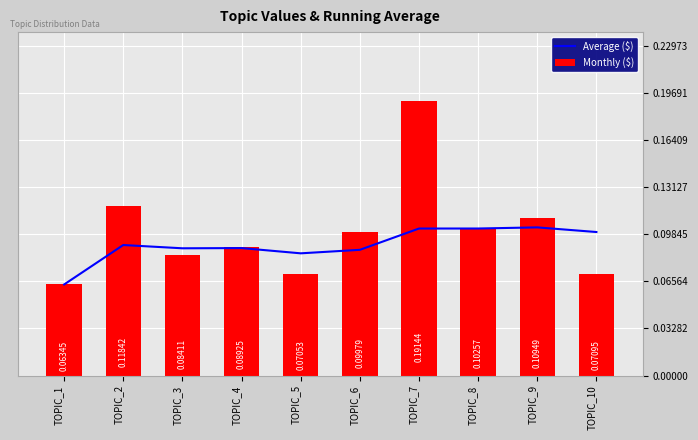

At how many categories does at least one series exceed 0?

10